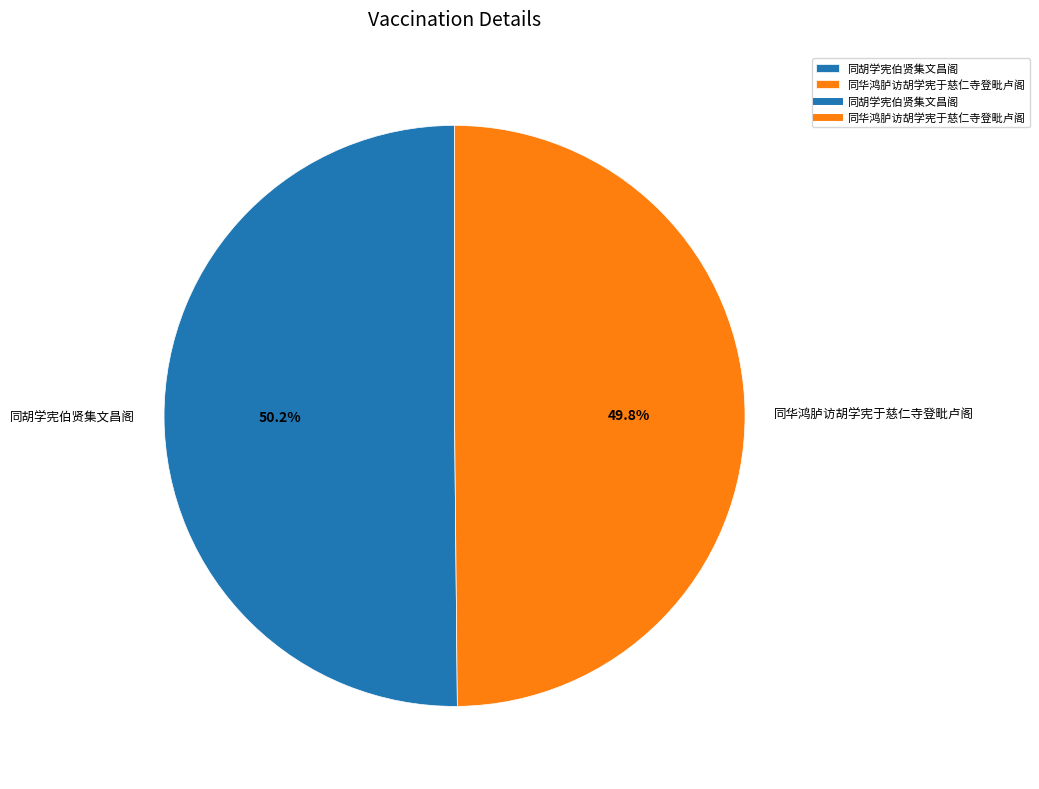

The 同胡学宪伯贤集文昌阁 slice represents 61% of the pie. True or false?

False